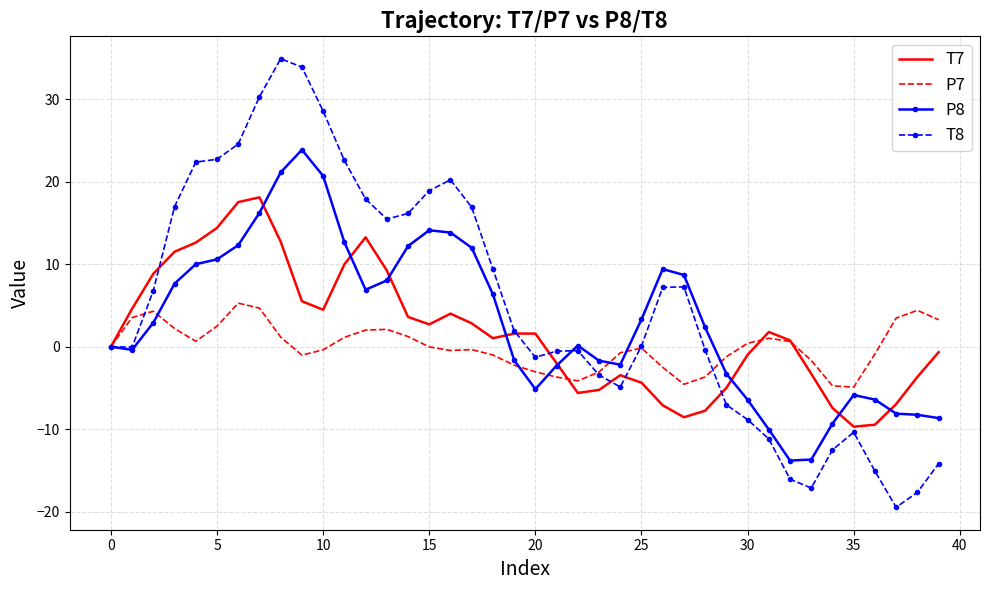

Rank the series by their maximum value, from lowest to highest.

P7, T7, P8, T8